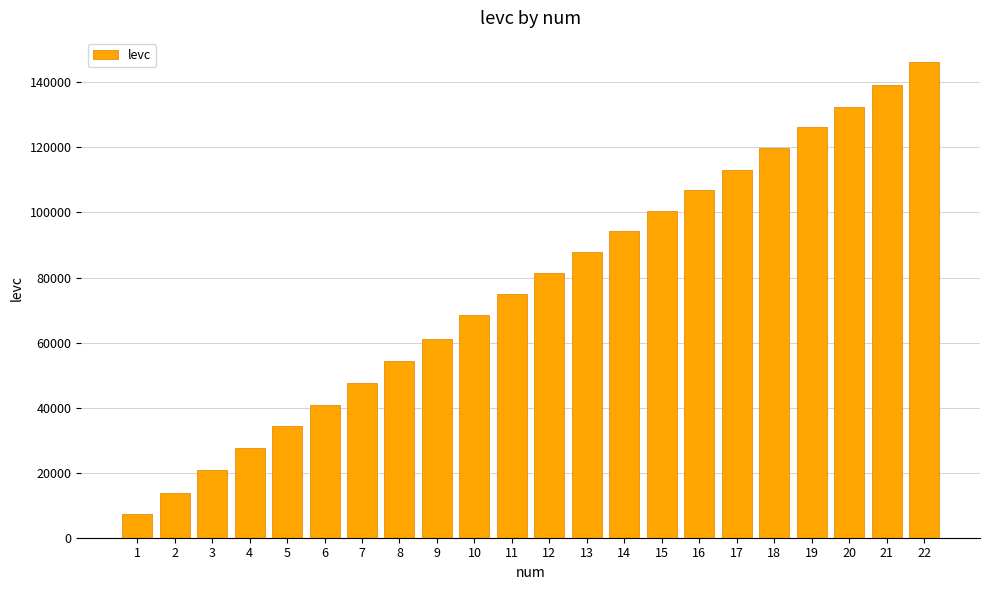

How many values are below 81400?

11